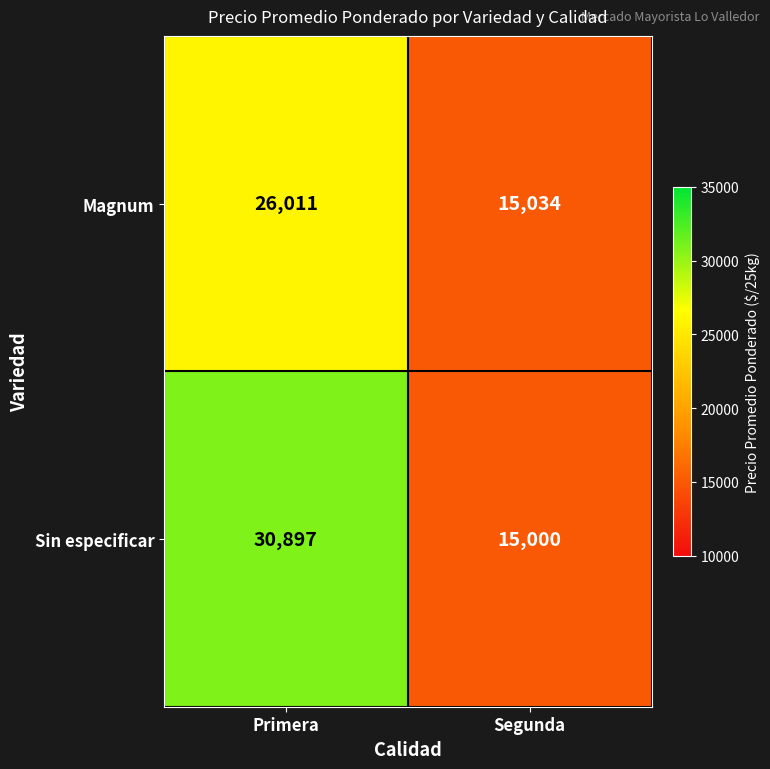

Reading left to right, transcribe all the data shown in this chart.

Magnum: 26011	15034
Sin especificar: 30897	15000